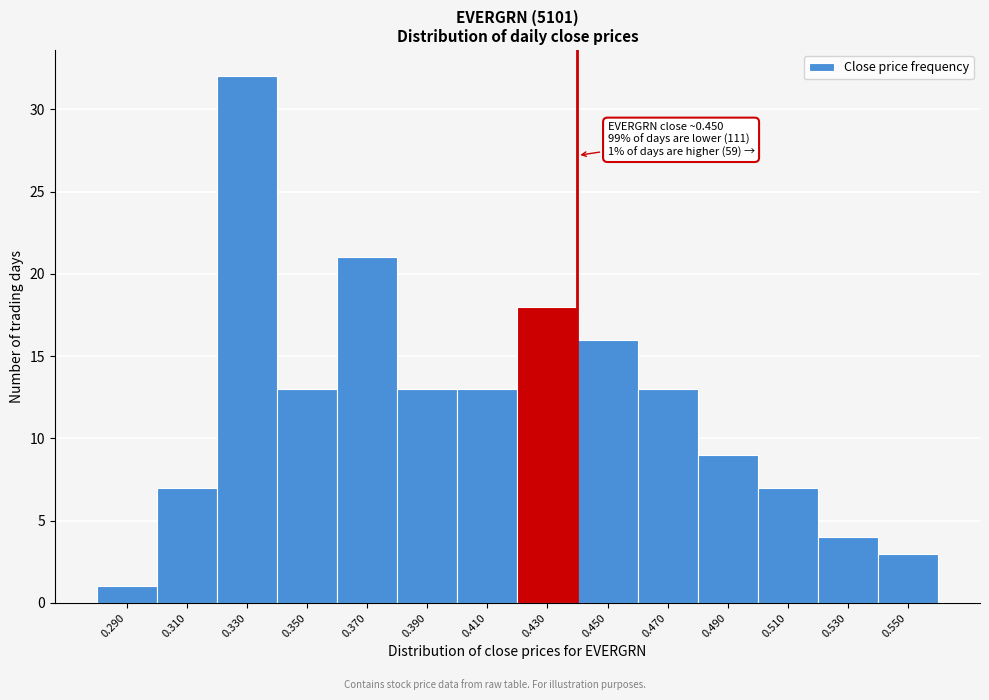

Reading left to right, list all the values displayed in this chart.

1	7	32	13	21	13	13	18	16	13	9	7	4	3